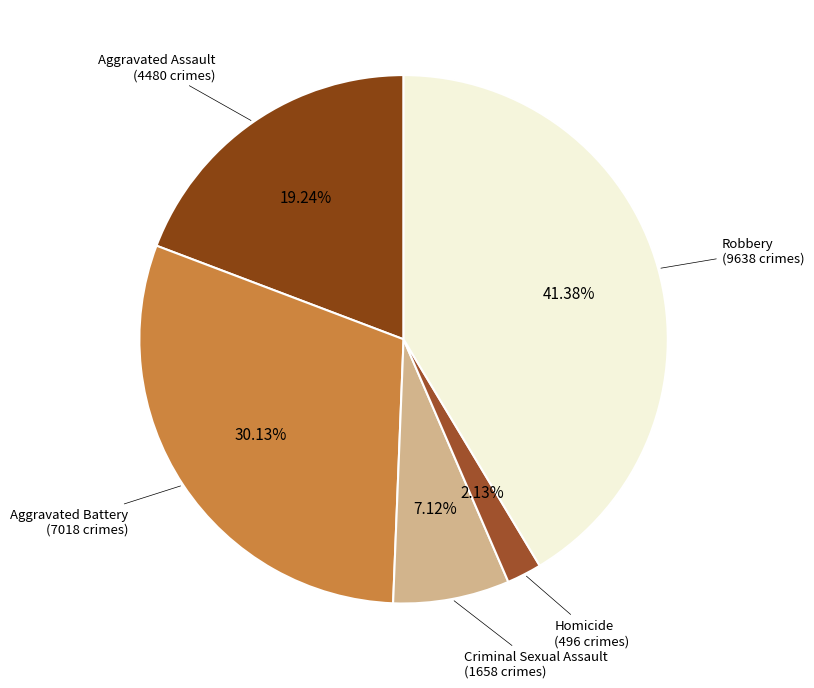

To the nearest percent, what is the difference between the largest and smallest slice percentages?

39%